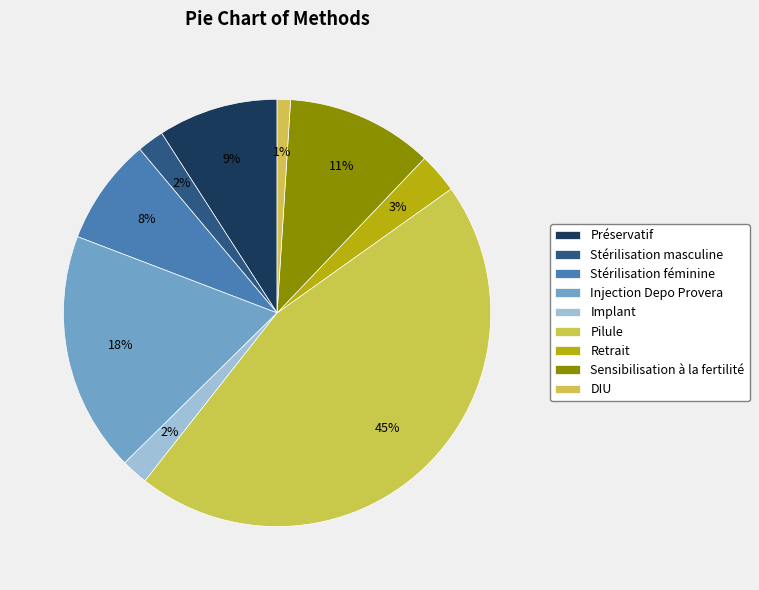

The Préservatif slice represents 1% of the pie. True or false?

False